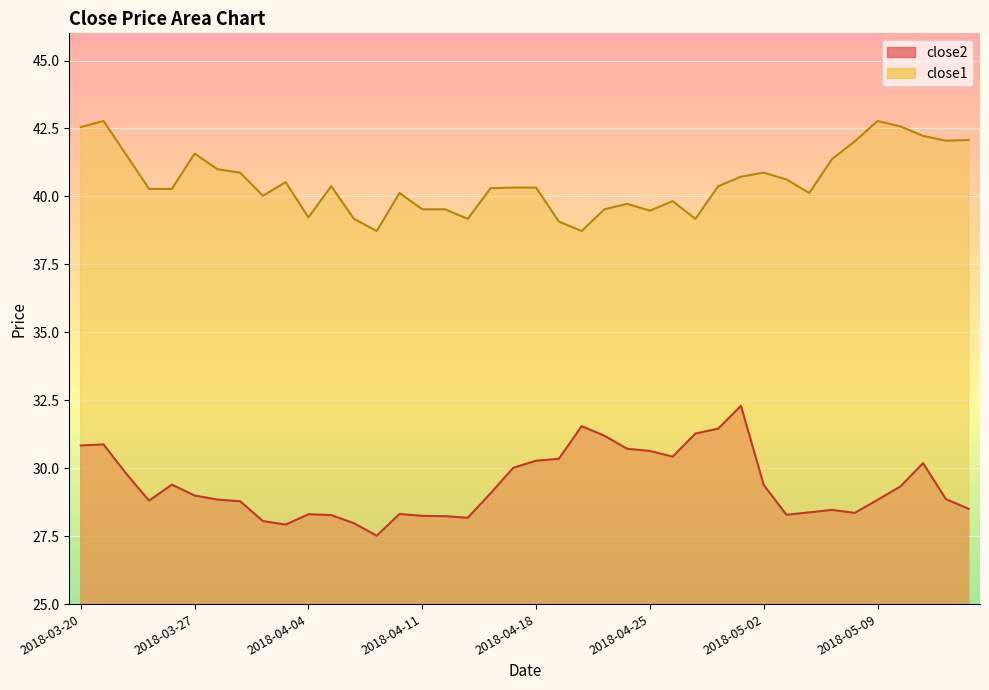

Between 2018-03-29 and 2018-04-27, which is larger?

2018-04-27